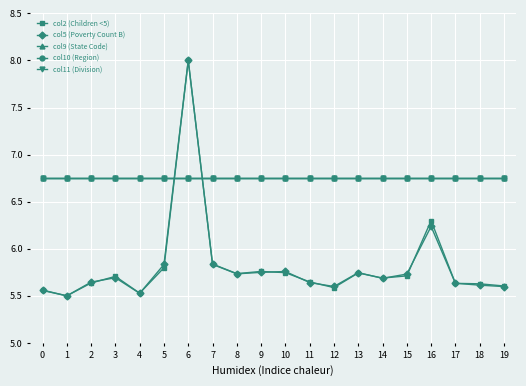

What is the lowest value of the col2 (Children <5) series?

5.5